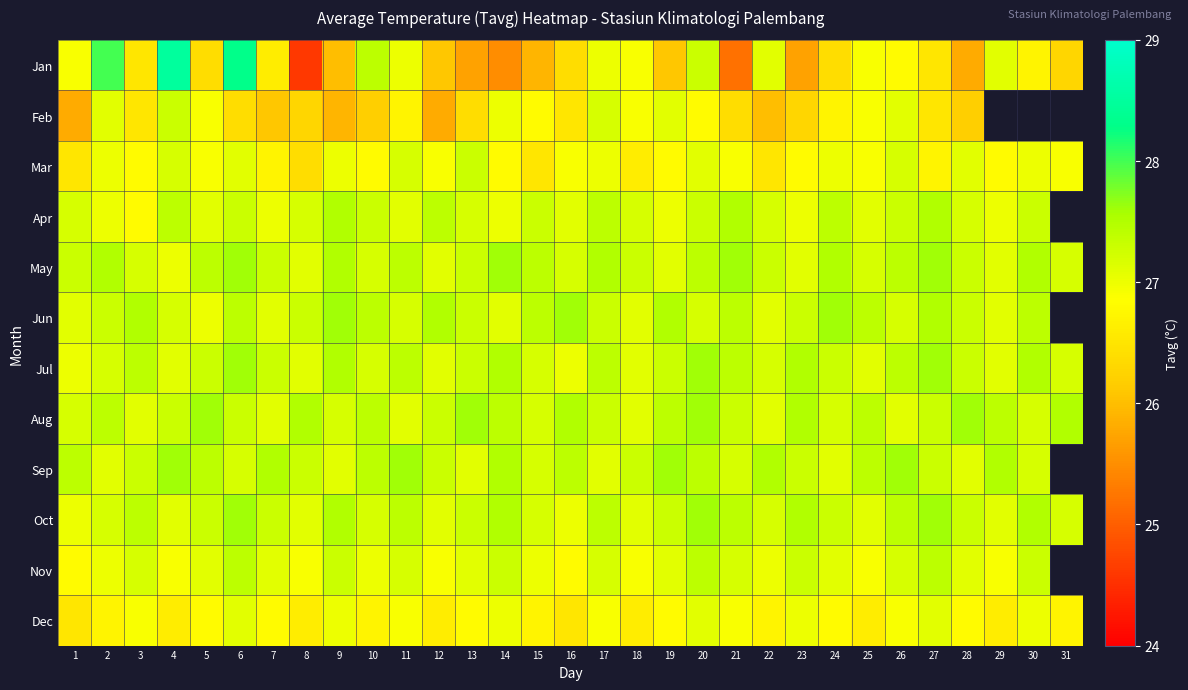

List the labels in order of Dec value, smallest first.

1, 16, 4, 8, 12, 18, 25, 29, 2, 10, 15, 22, 31, 5, 7, 13, 19, 24, 28, 3, 11, 17, 21, 26, 9, 14, 23, 30, 6, 20, 27